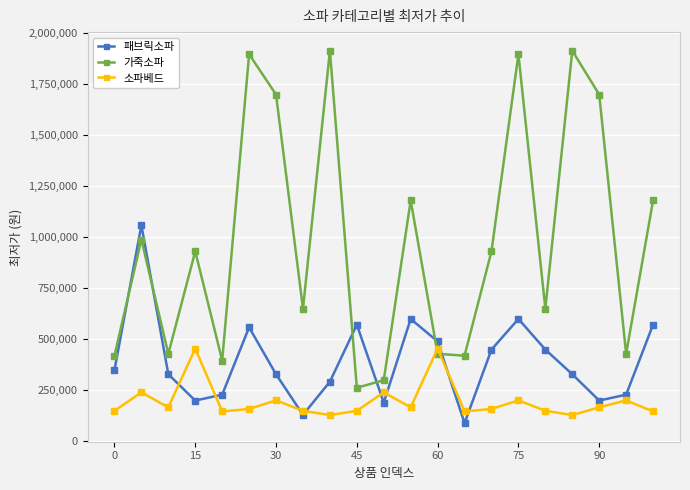

Which series ends up on top after the final intersection of 가죽소파 and 소파베드?

가죽소파